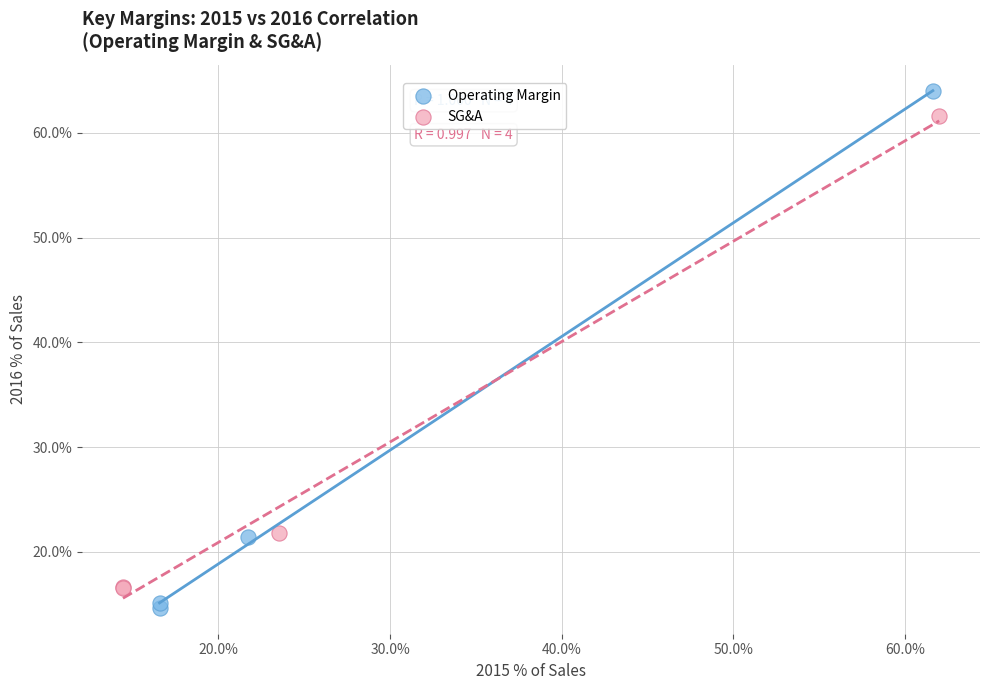

Which series has the largest Y range (max minus min)?

Operating Margin